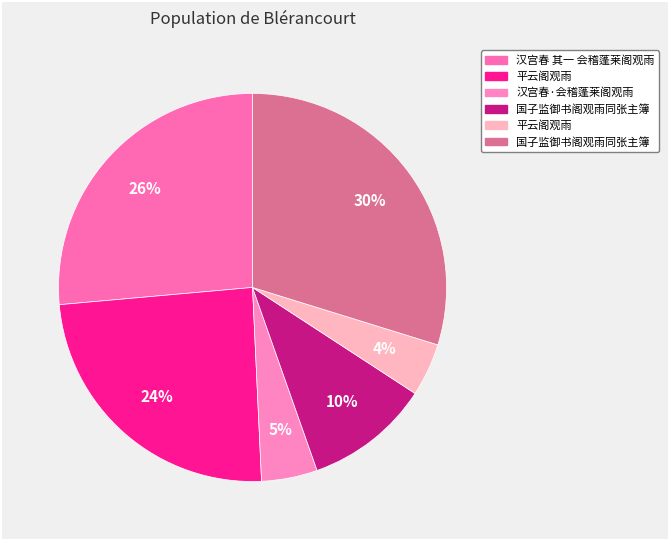

Rank the categories by value from lowest to highest.

平云阁观雨, 汉宫春·会稽蓬莱阁观雨, 国子监御书阁观雨同张主簿, 平云阁观雨, 汉宫春 其一 会稽蓬莱阁观雨, 国子监御书阁观雨同张主簿